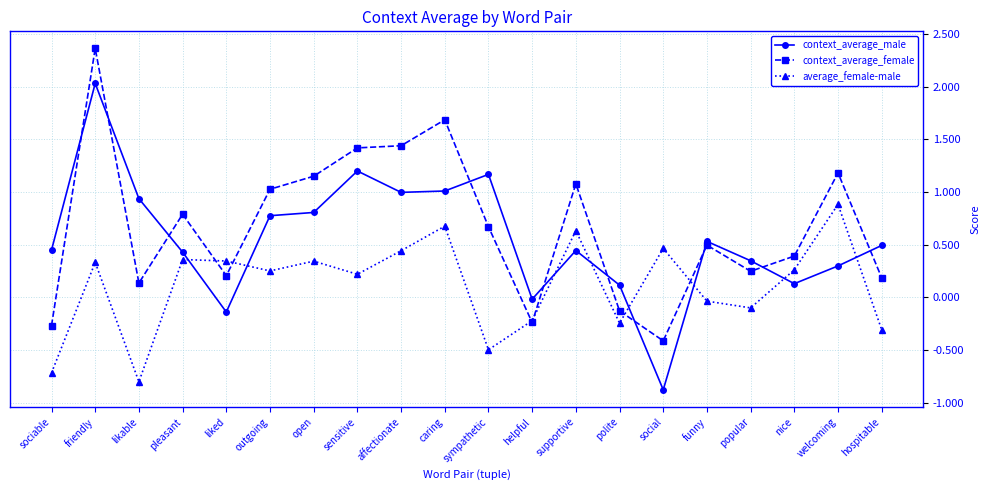

In context_average_female, how many points are higher than both neighbors (excluding endpoints)?

6